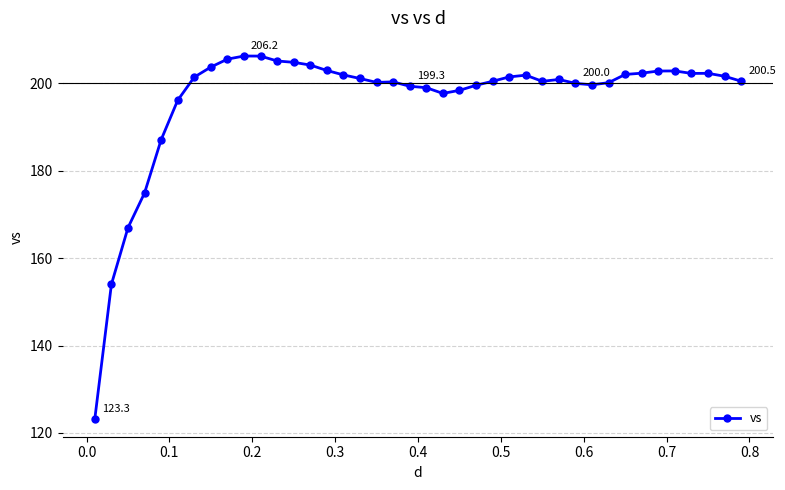

Count the number of data series in this chart.

1